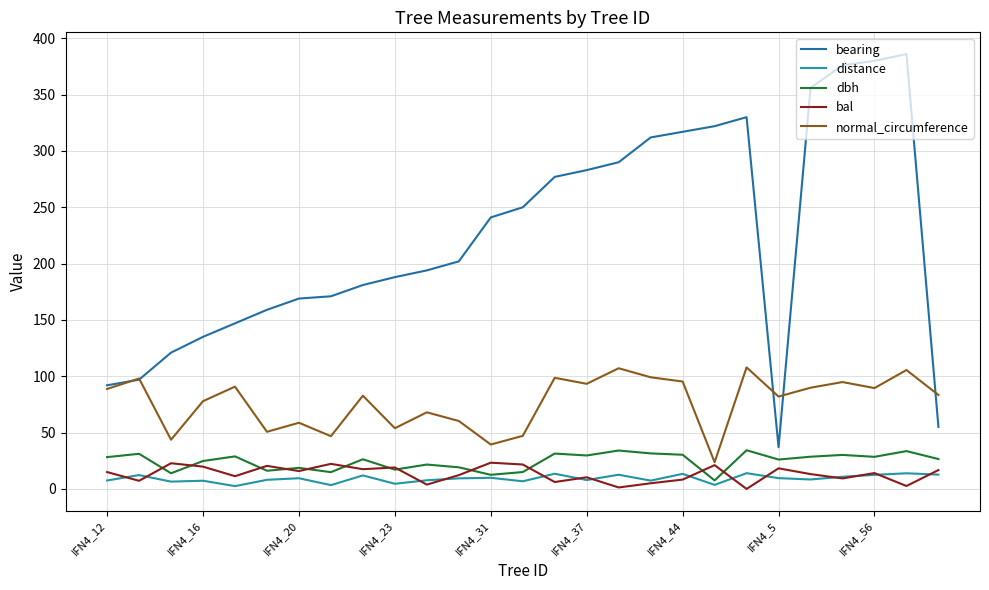

How many lines are shown in the chart?

5